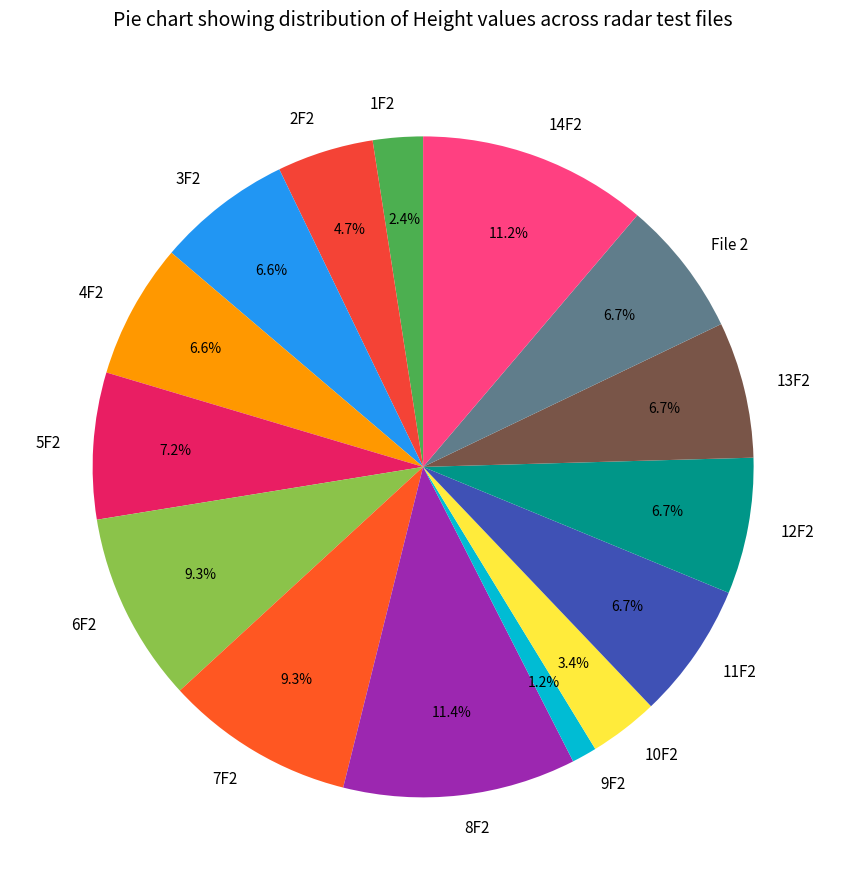

Is there a majority slice in this chart?

No